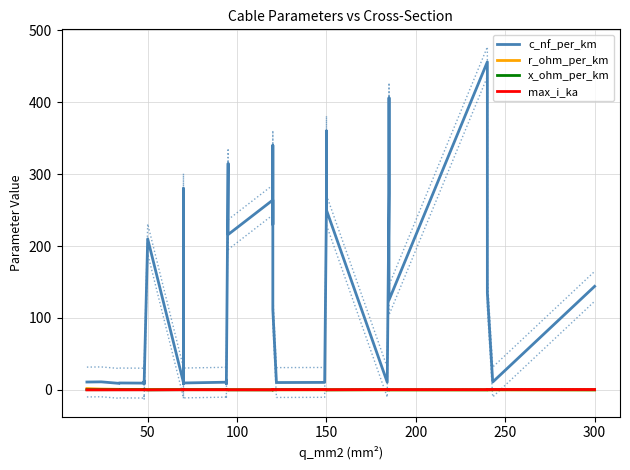

How many lines are shown in the chart?

4